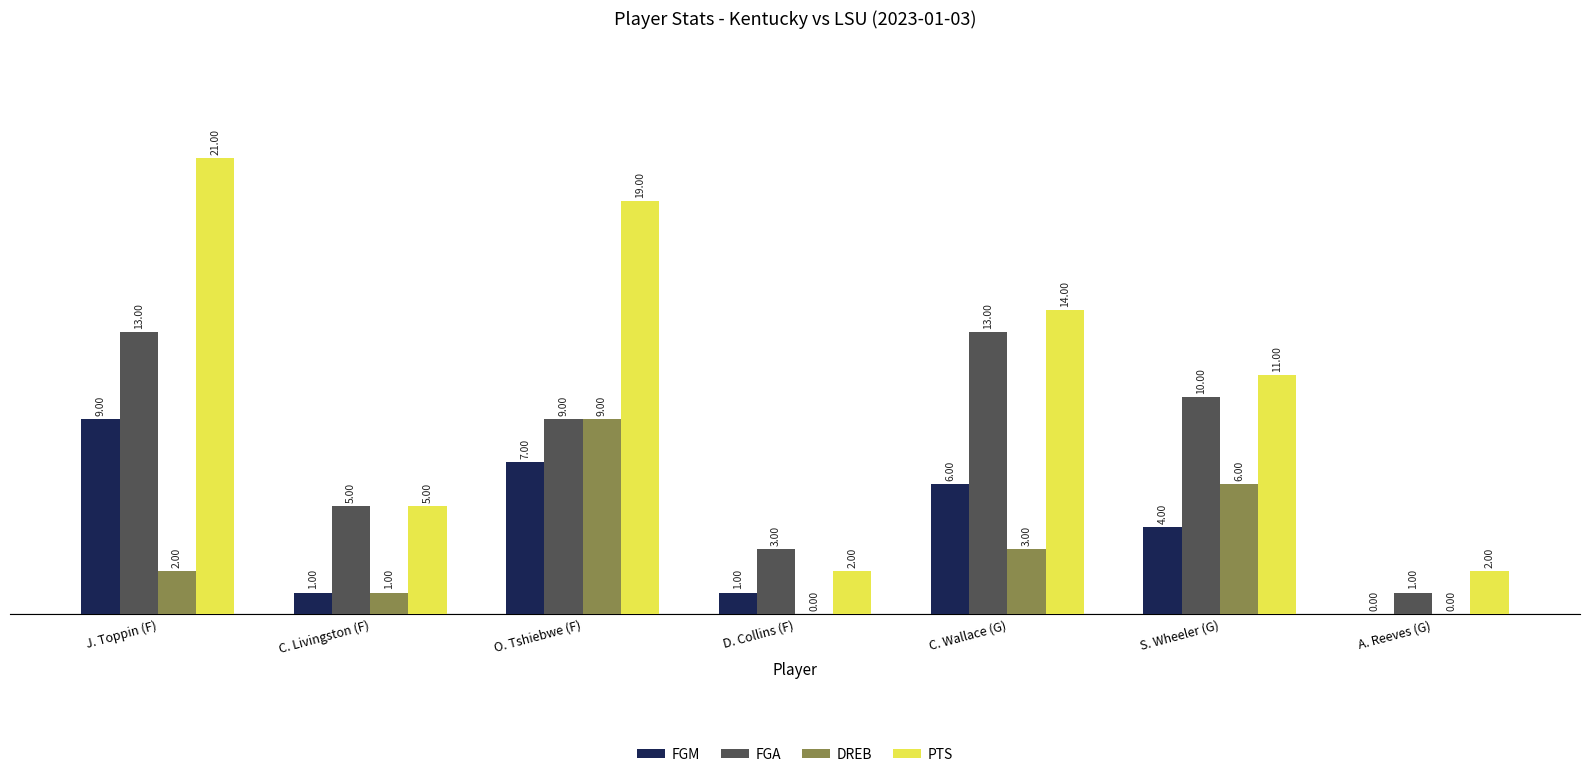

How many PTS values are between 2 and 19?

6